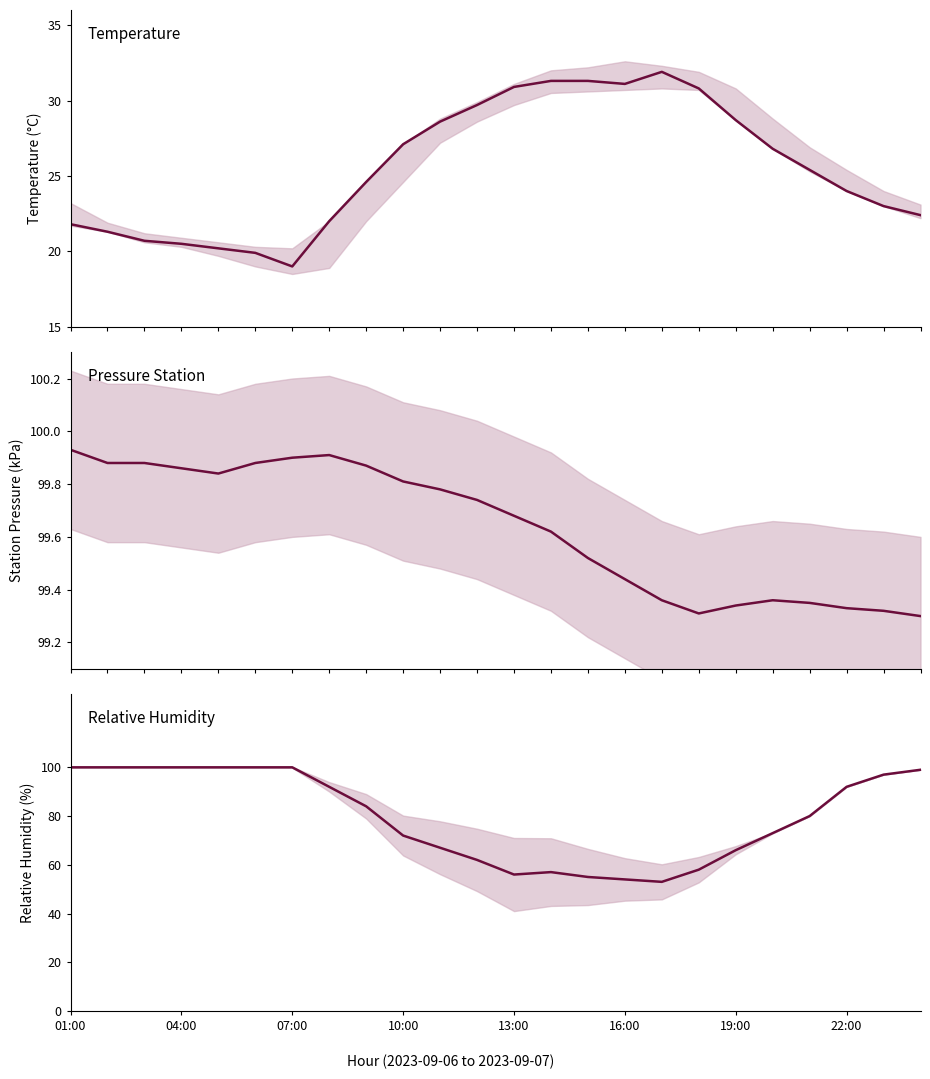

What is the sum of all temperature values?

613.0